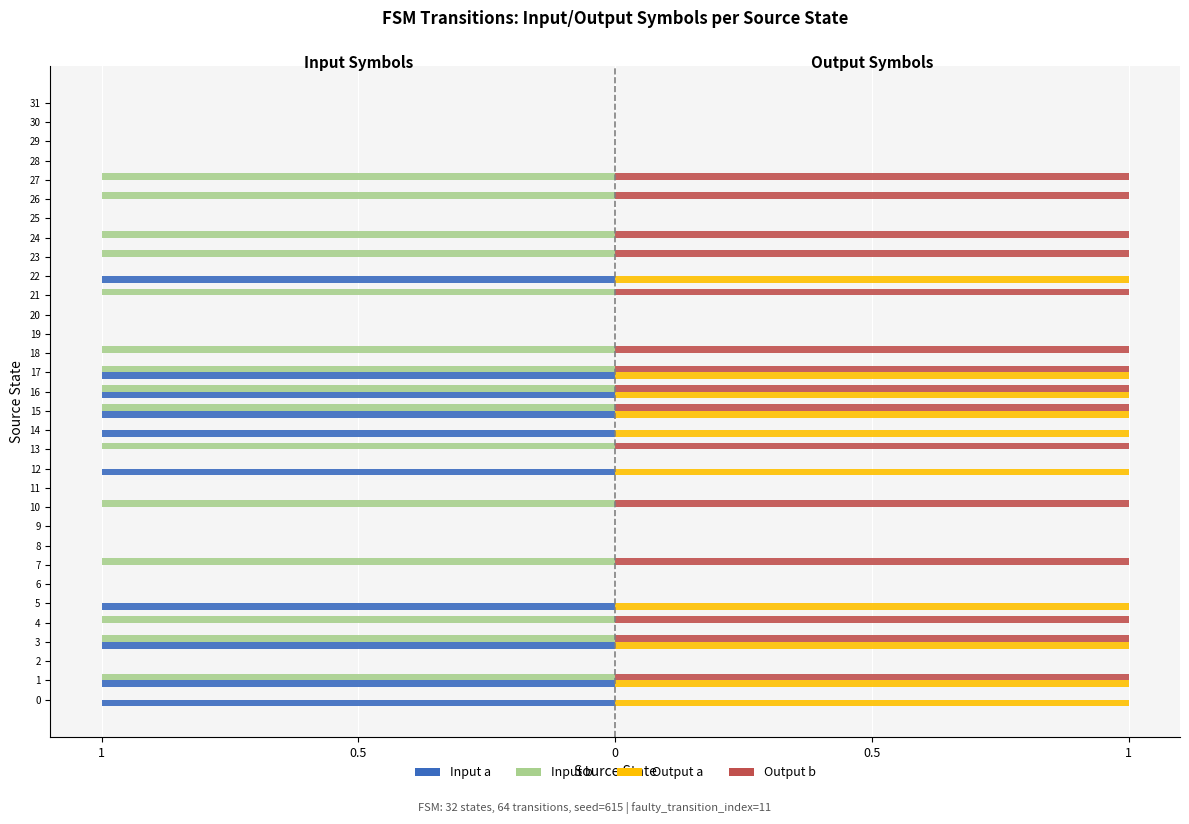

At which category does the chart reach its peak across all series?

1